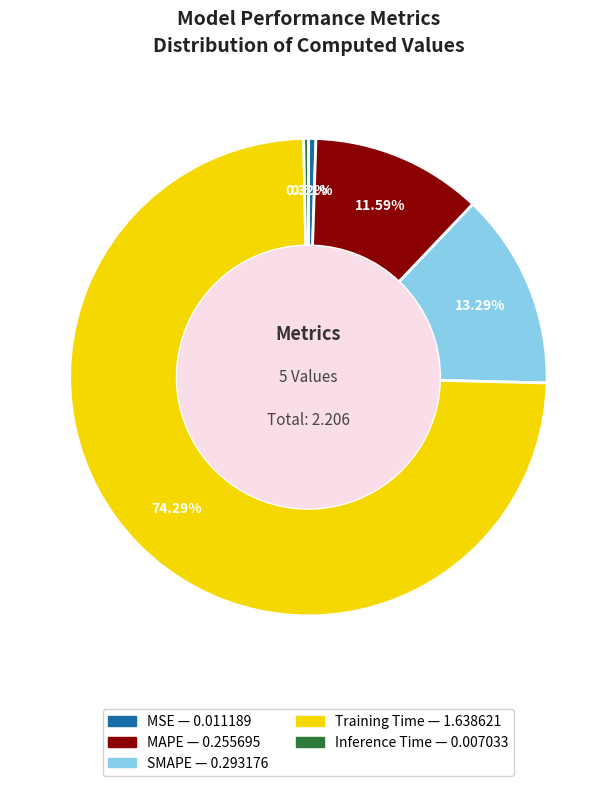

Is there a majority slice in this chart?

Yes